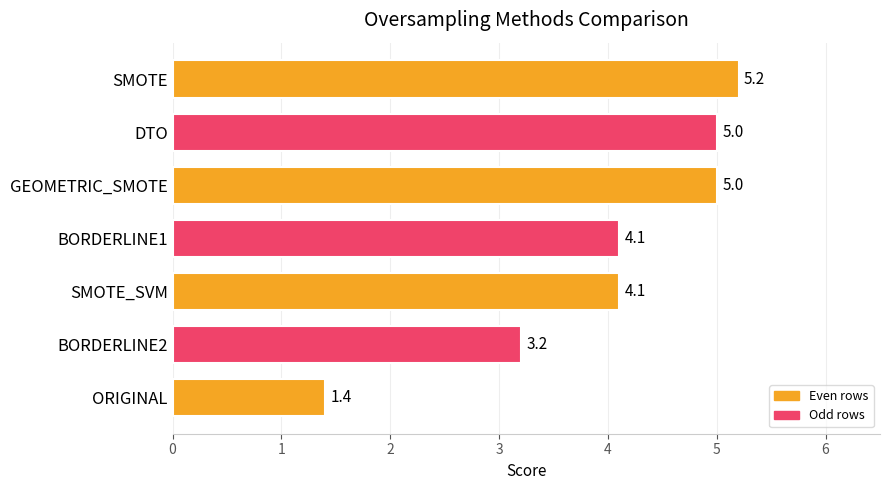

What is the smallest value displayed?

1.4